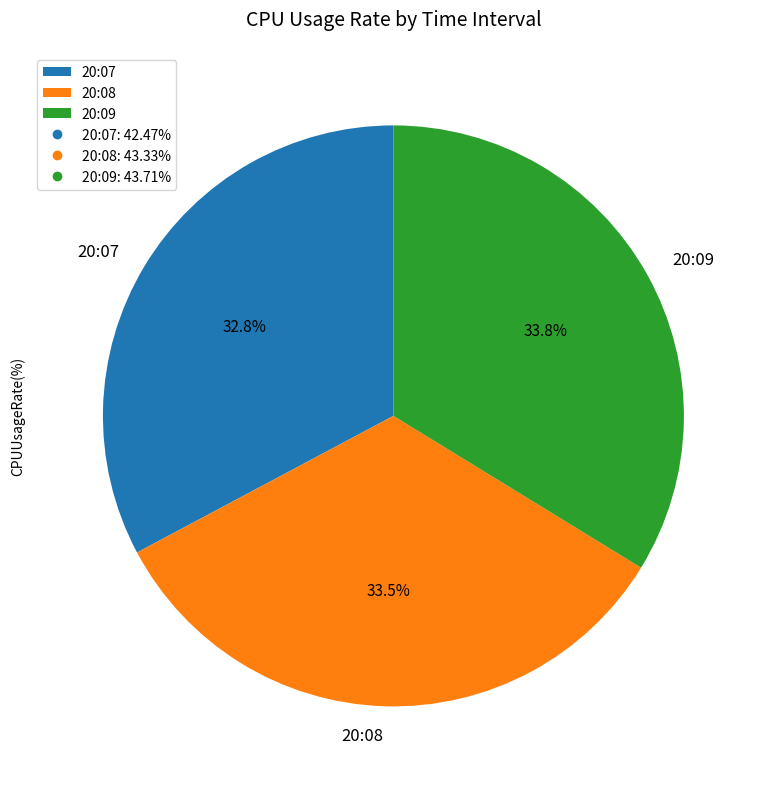

Do 20:07 and 20:09 together represent more than half of the pie?

Yes